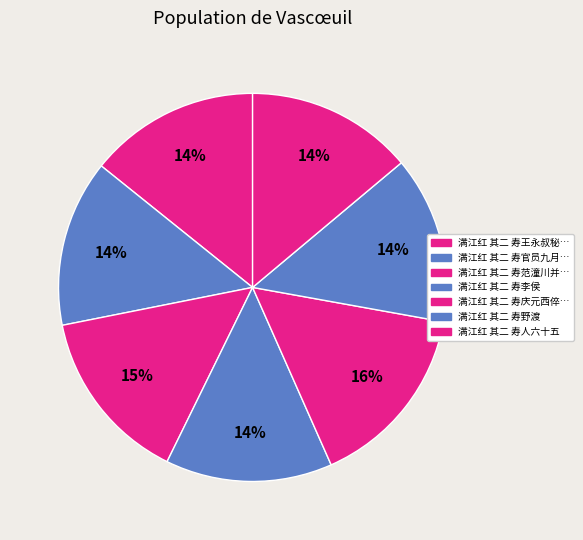

To the nearest percent, what is the difference between the largest and smallest slice percentages?

2%